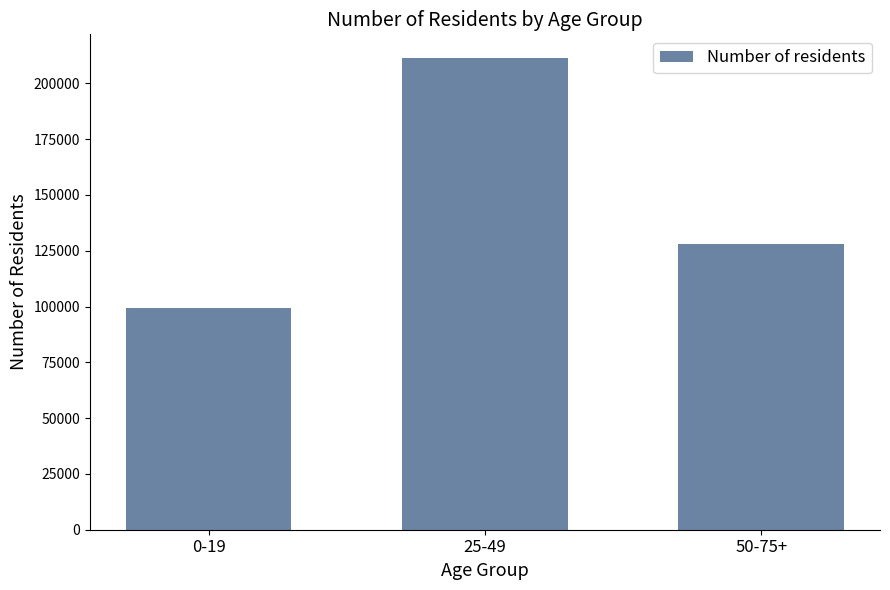

What value does the data have at 25-49, to the nearest 100?

211400